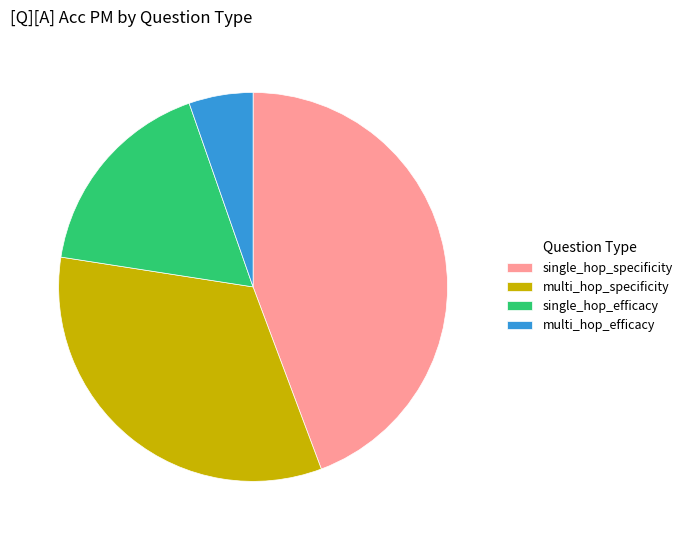

Rank the categories by value from highest to lowest.

single_hop_specificity, multi_hop_specificity, single_hop_efficacy, multi_hop_efficacy